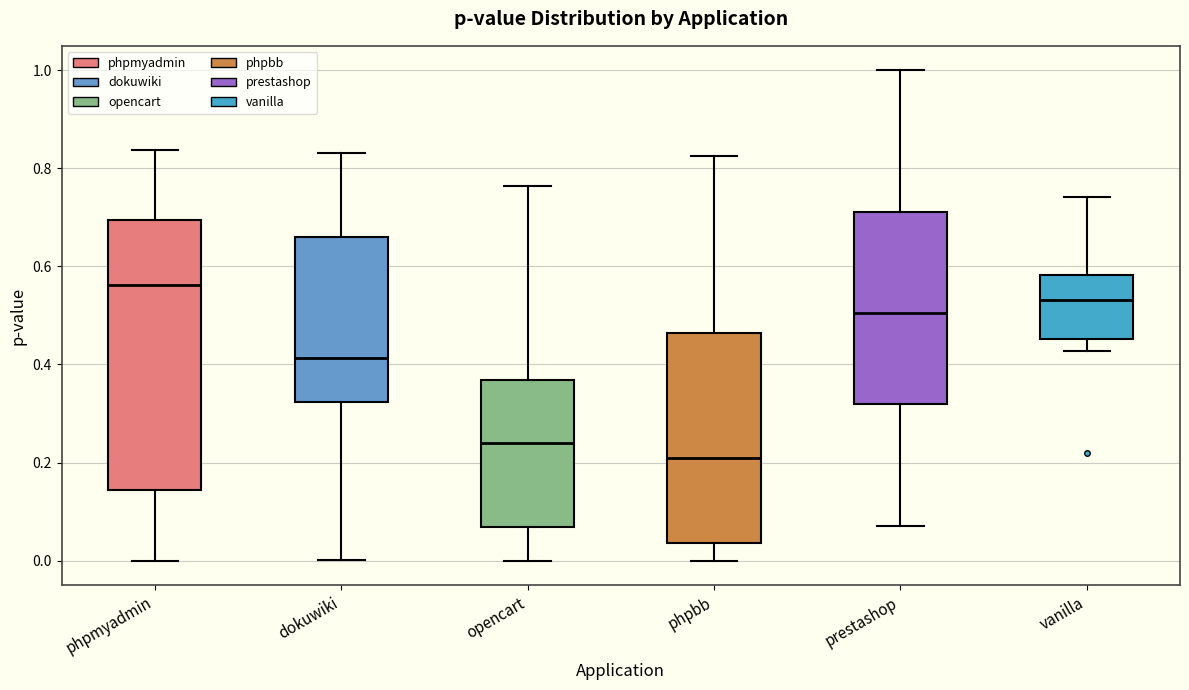

Reading left to right, transcribe this box plot: for each box, give where its median line is, the range the box spans, and where its two whiskers end, as read against the y-axis. The values are not printed on the chart, so give them approximately, as read against the axis.

phpmyadmin: median 0.56, box 0.14 to 0.70, whiskers 0.00 to 0.84
dokuwiki: median 0.42, box 0.32 to 0.66, whiskers 0.00 to 0.84
opencart: median 0.24, box 0.06 to 0.36, whiskers 0.00 to 0.76
phpbb: median 0.22, box 0.04 to 0.46, whiskers 0.00 to 0.82
prestashop: median 0.50, box 0.32 to 0.72, whiskers 0.06 to 1.00
vanilla: median 0.54, box 0.46 to 0.58, whiskers 0.42 to 0.74